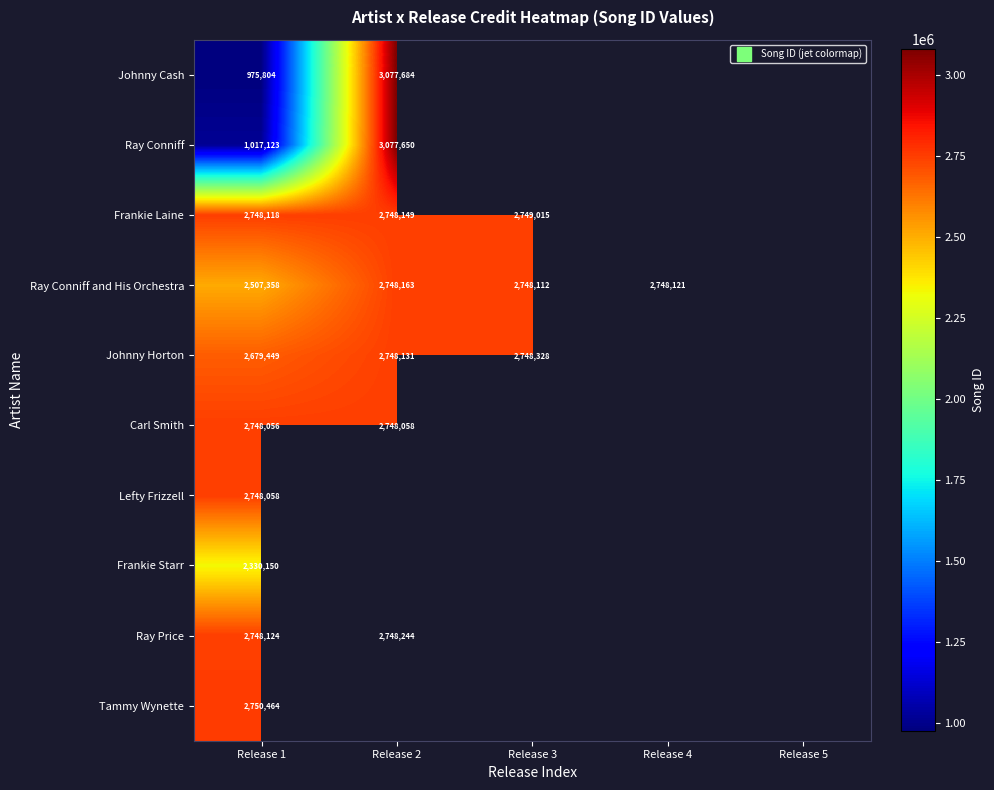

At which category does the chart reach its minimum across all series?

Release 1